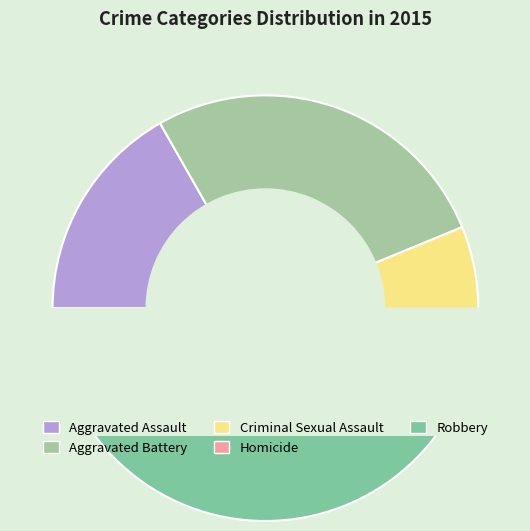

Which slice is the largest?

Robbery